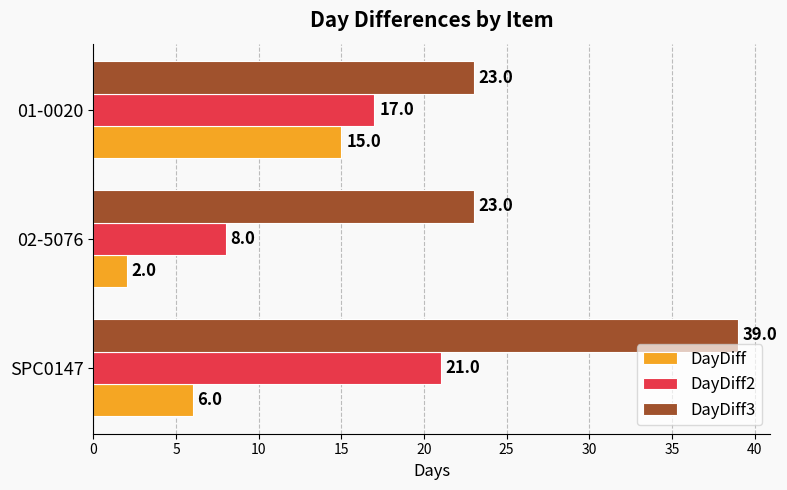

Which series changed the most between 02-5076 and 01-0020?

DayDiff